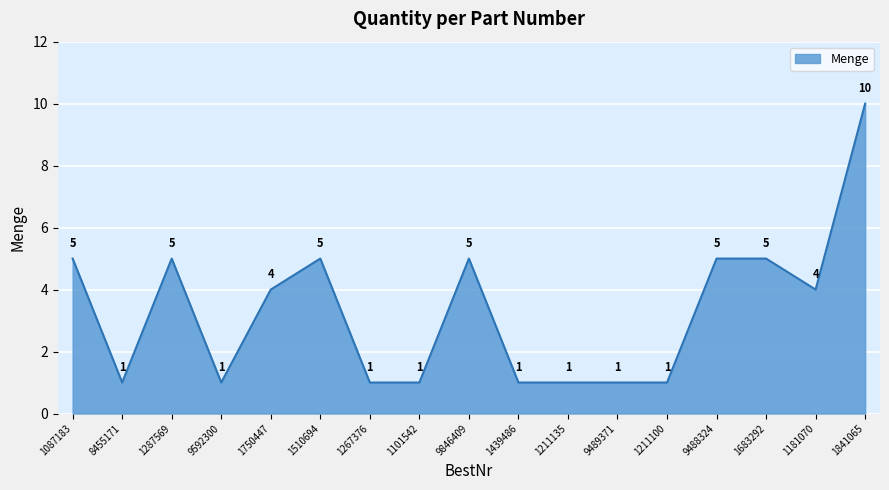

Reading left to right, list all the values displayed in this chart.

5	1	5	1	4	5	1	1	5	1	1	1	1	5	5	4	10